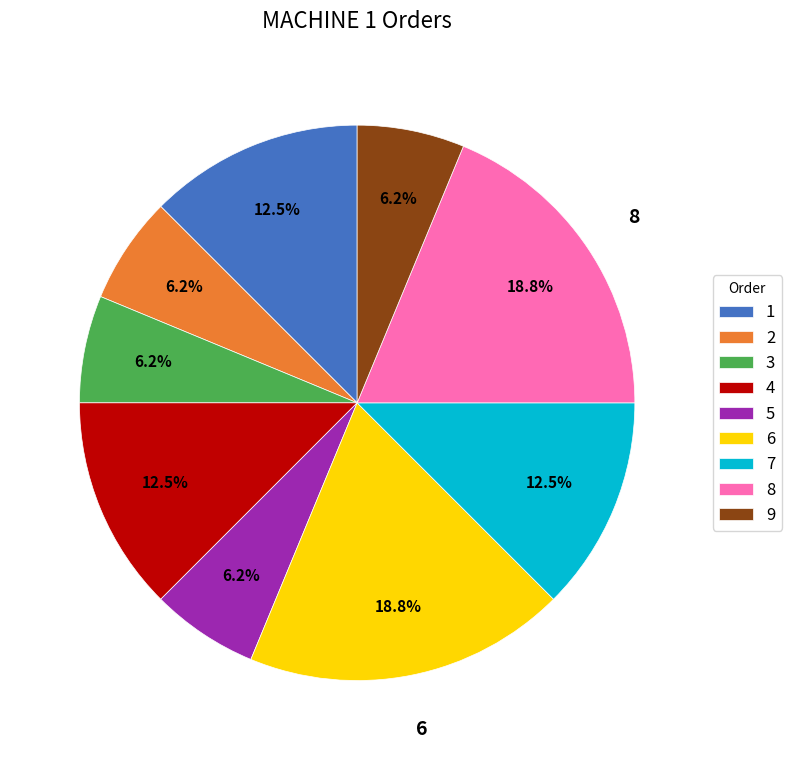

Is it true that 8 is 9% of the pie?

False